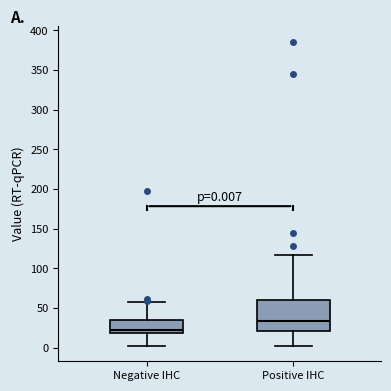

Which box's median line is the lowest?

Negative IHC